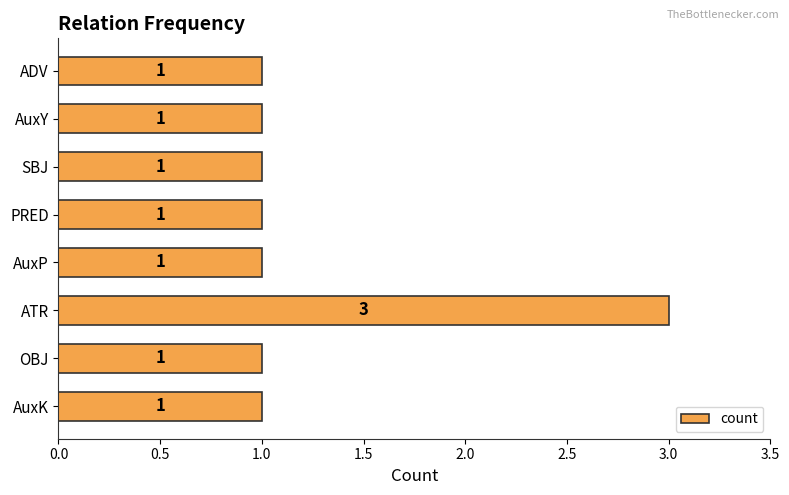

Approximately how many times larger is the value at AuxP compared to ADV?

1.0